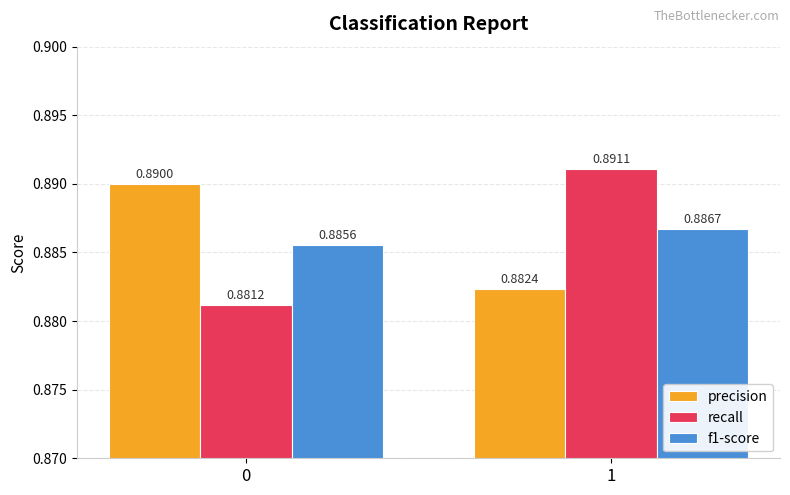

List the labels in order of recall value, smallest first.

0, 1